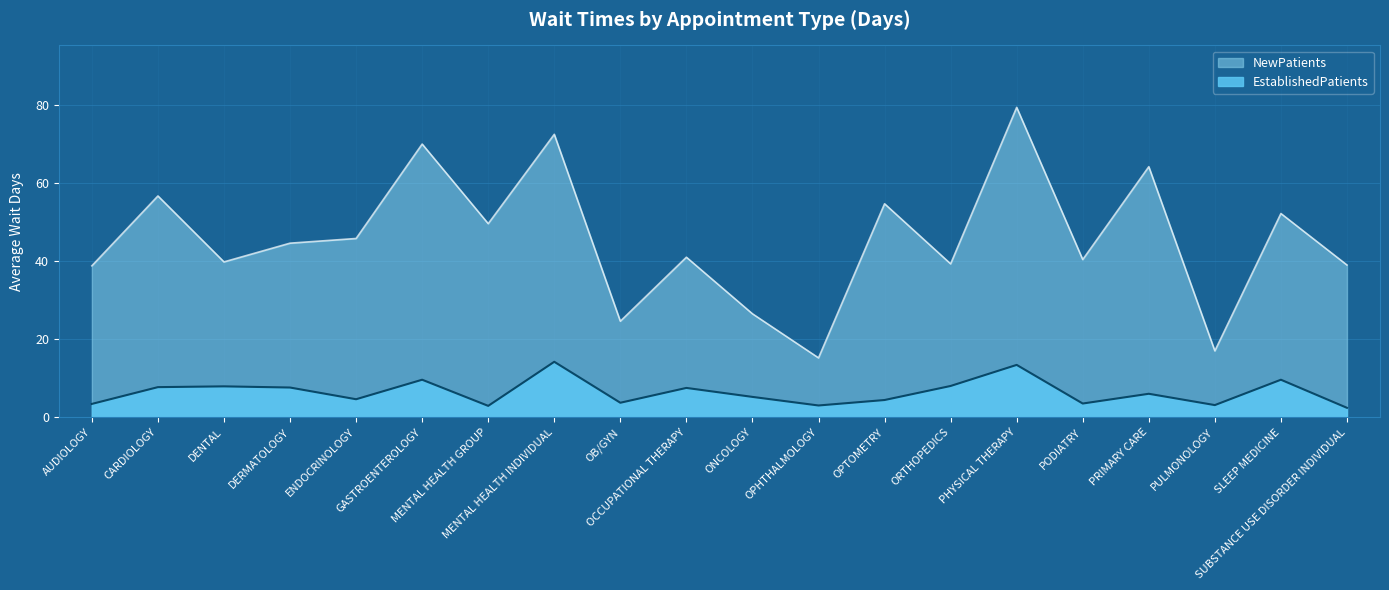

What is the difference between the maximum and minimum values in the NewPatients series?

64.2